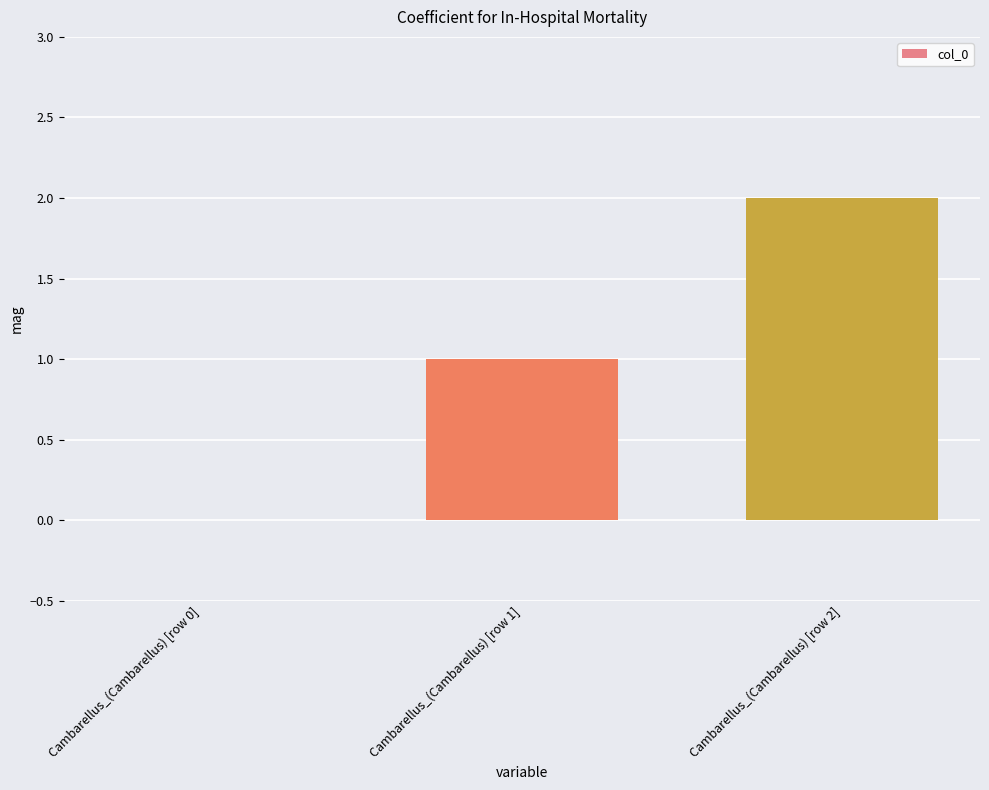

How many distinct data groups are displayed?

1